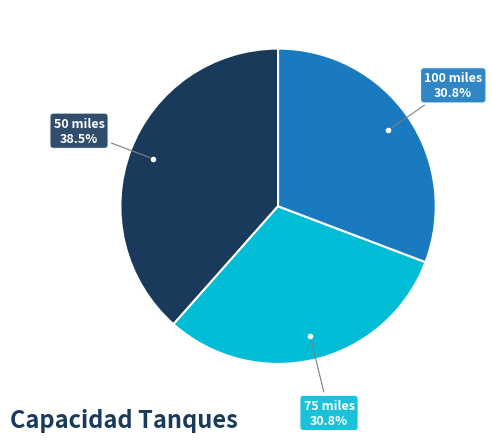

Is there any slice that represents more than half of the pie?

No